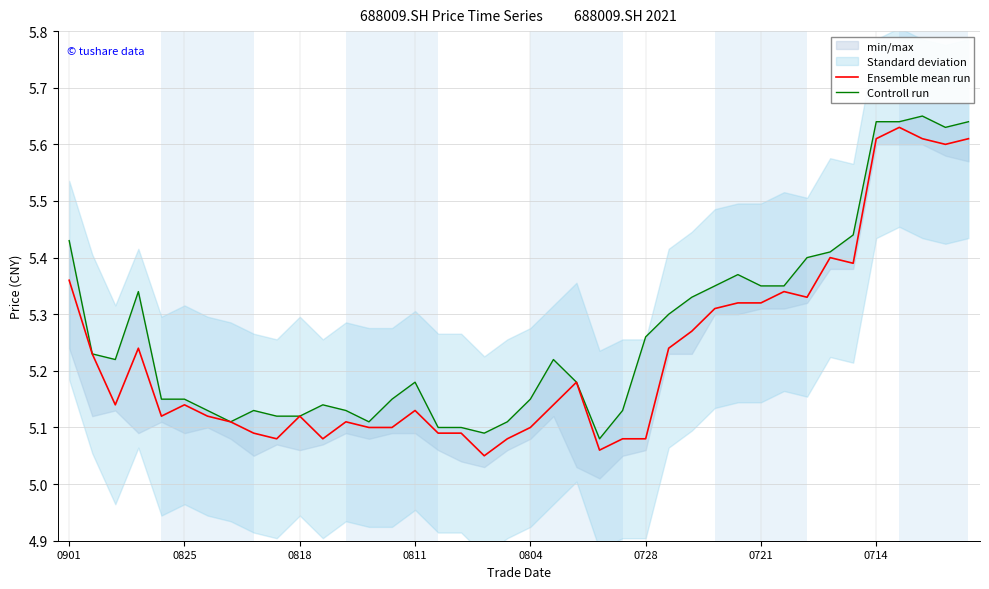

What is the minimum value shown in the chart?

5.0